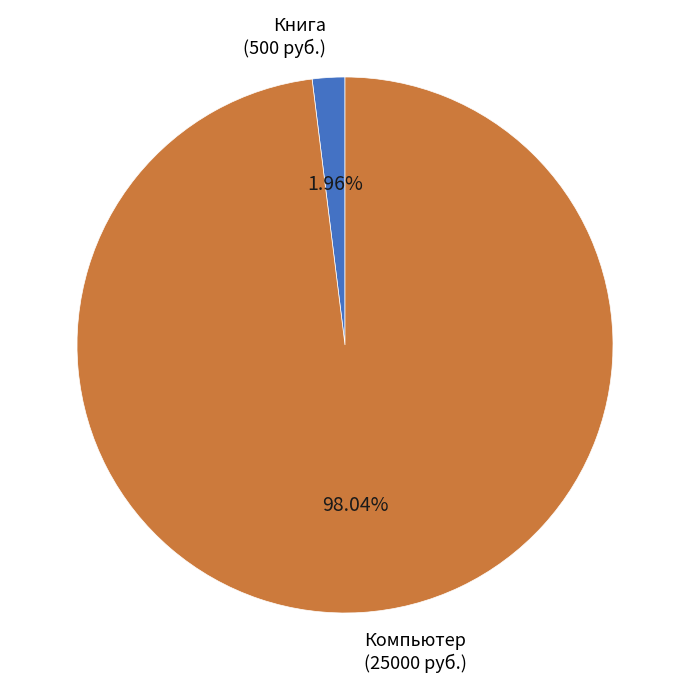

To the nearest percent, what is the average slice percentage?

50%